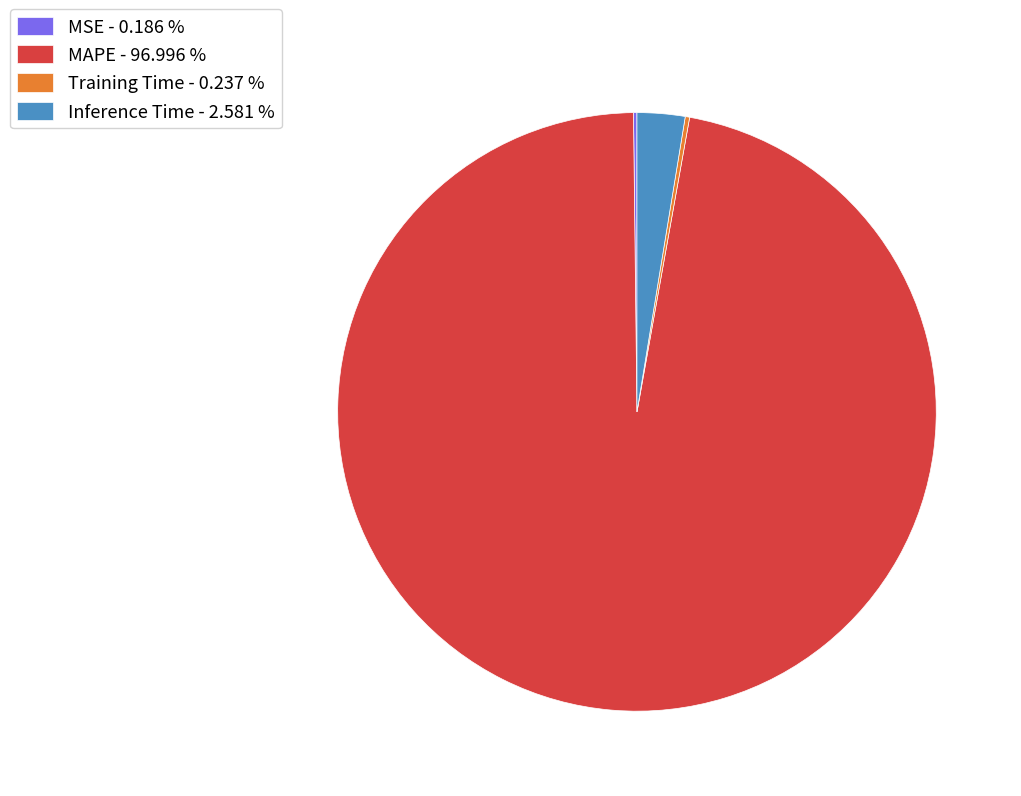

Combined, do Inference Time - 2.581 % and MAPE - 96.996 % account for over 50%?

Yes